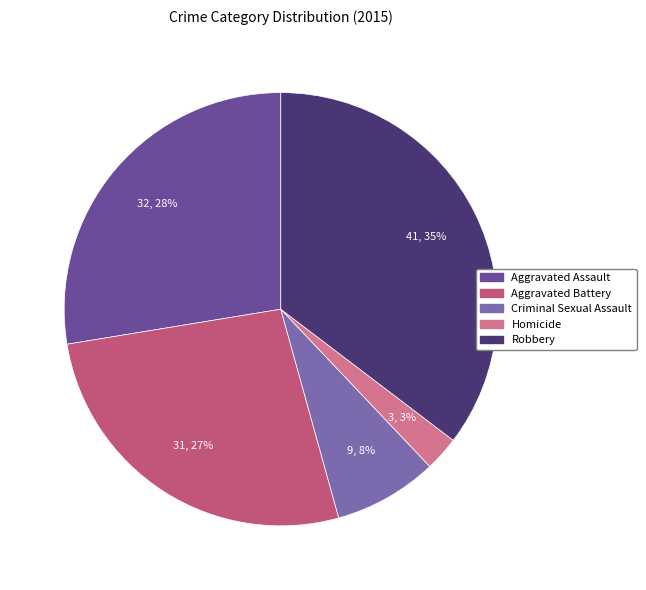

To the nearest percent, what is the difference between the Aggravated Assault and Homicide slice percentages?

25%